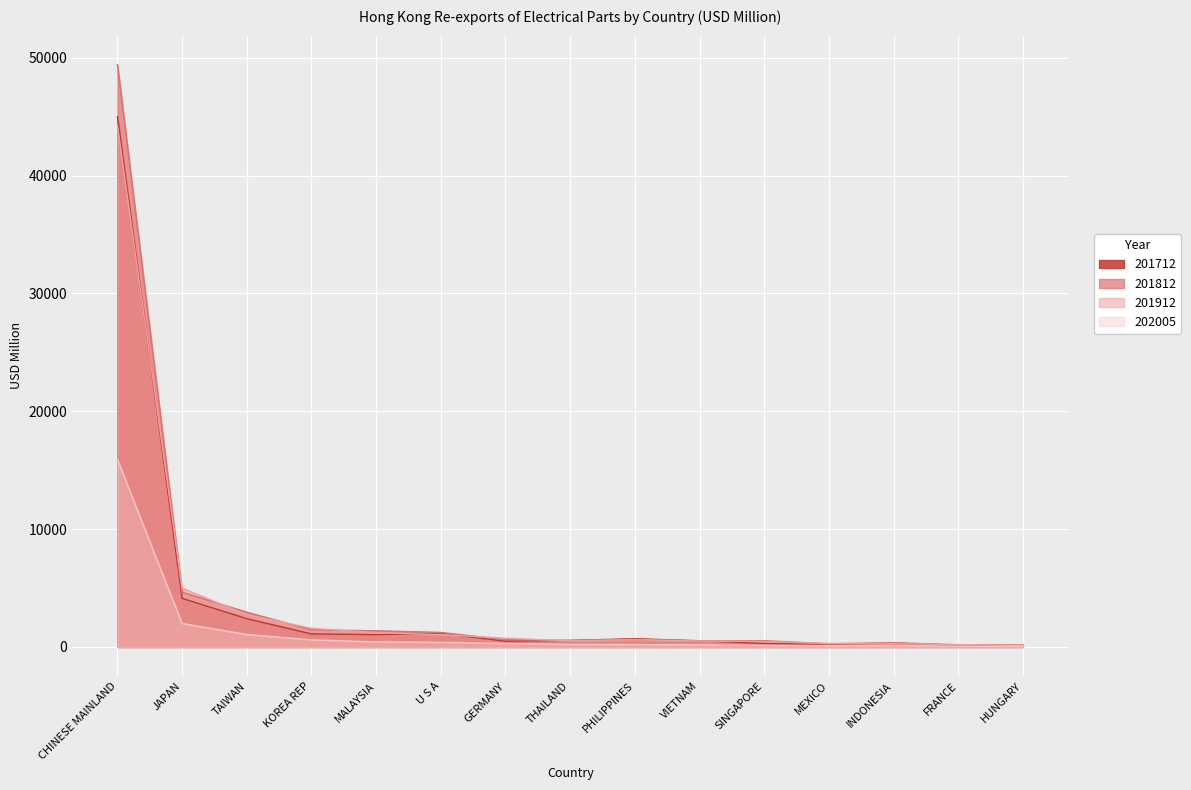

Reading left to right, what are all the values shown in this chart?

202005: 15906.2	1989.8	1054.8	601.5	427.1	393.6	290.8	211.3	203.7	176.0	133.4	111.5	111.2	57.6	51.4
201912: 44261.6	4994.3	2733.2	1585.4	1213.2	1044.3	740.3	522.2	610.7	509.9	461.0	294.5	274.6	195.3	137.7
201812: 49406.7	4647.5	2951.4	1451.2	1372.0	1232.6	617.6	554.4	644.8	508.4	533.7	271.3	362.3	182.4	159.1
201712: 44988.6	4124.6	2400.3	1106.8	1044.7	1151.8	488.6	555.8	699.7	526.8	294.7	228.4	319.7	155.2	138.3